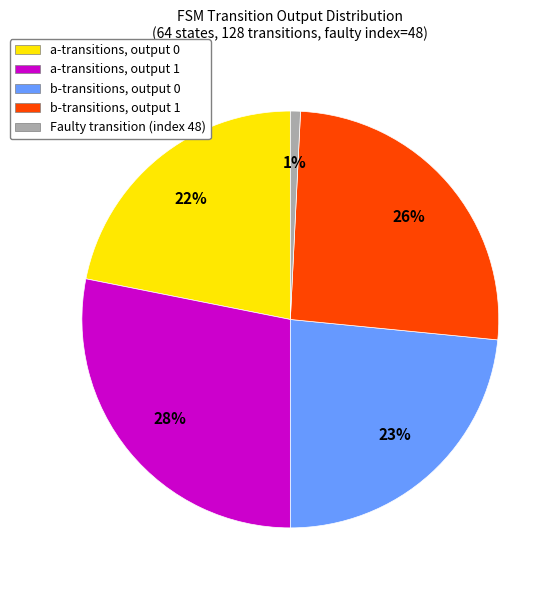

What is the smallest slice in the pie chart?

Faulty transition (index 48)